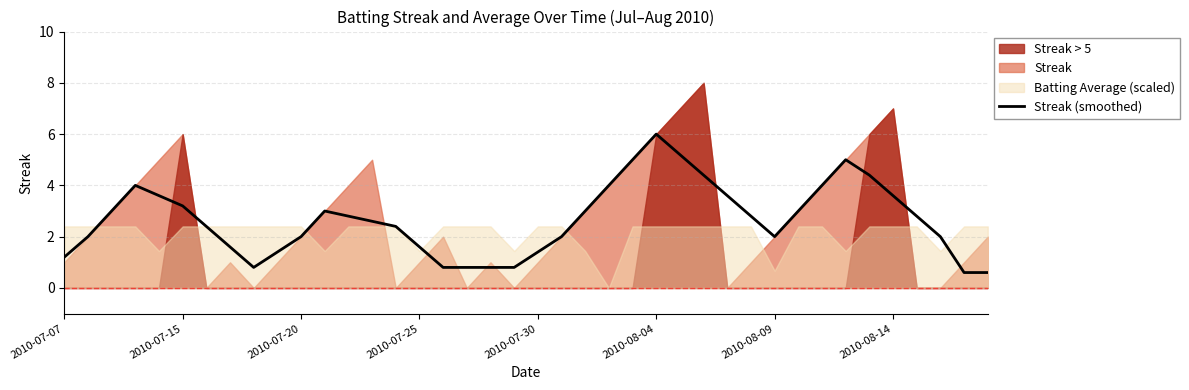

Read the value at 26.

5.2